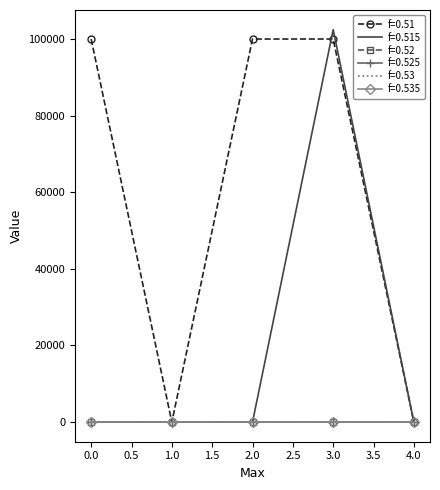

At which category is the sum across all series the highest?

3.0